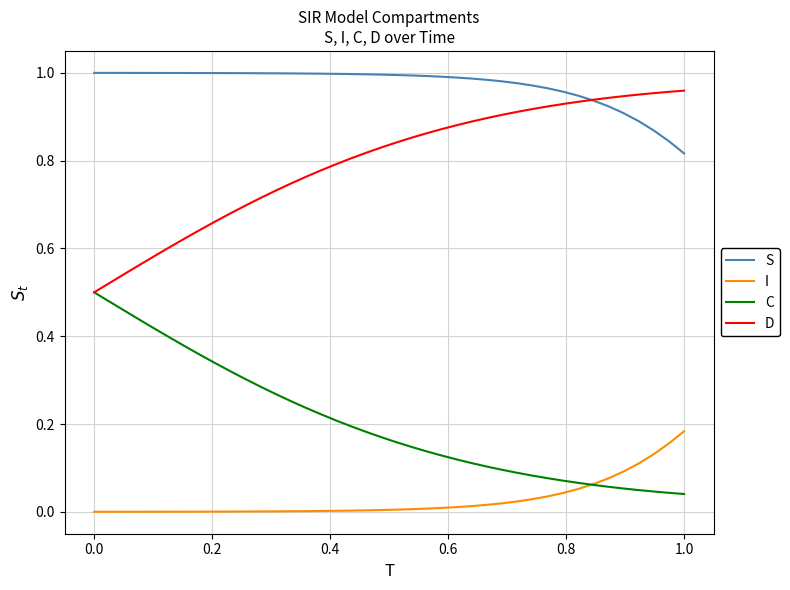

True or false: D and I cross at least once.

False